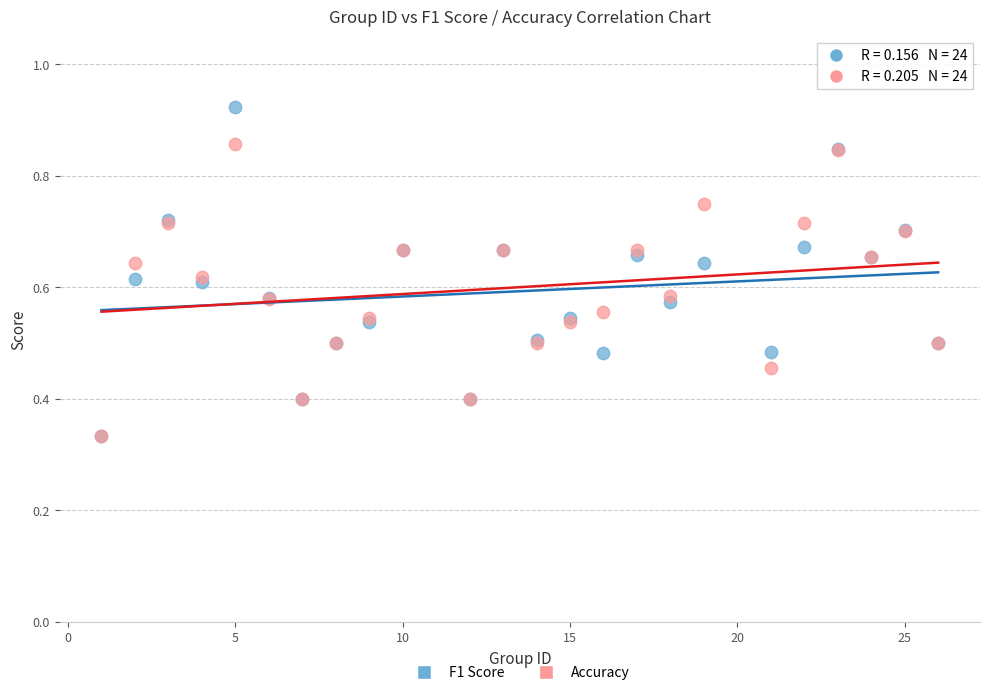

Which series has the largest Y range (max minus min)?

F1 Score